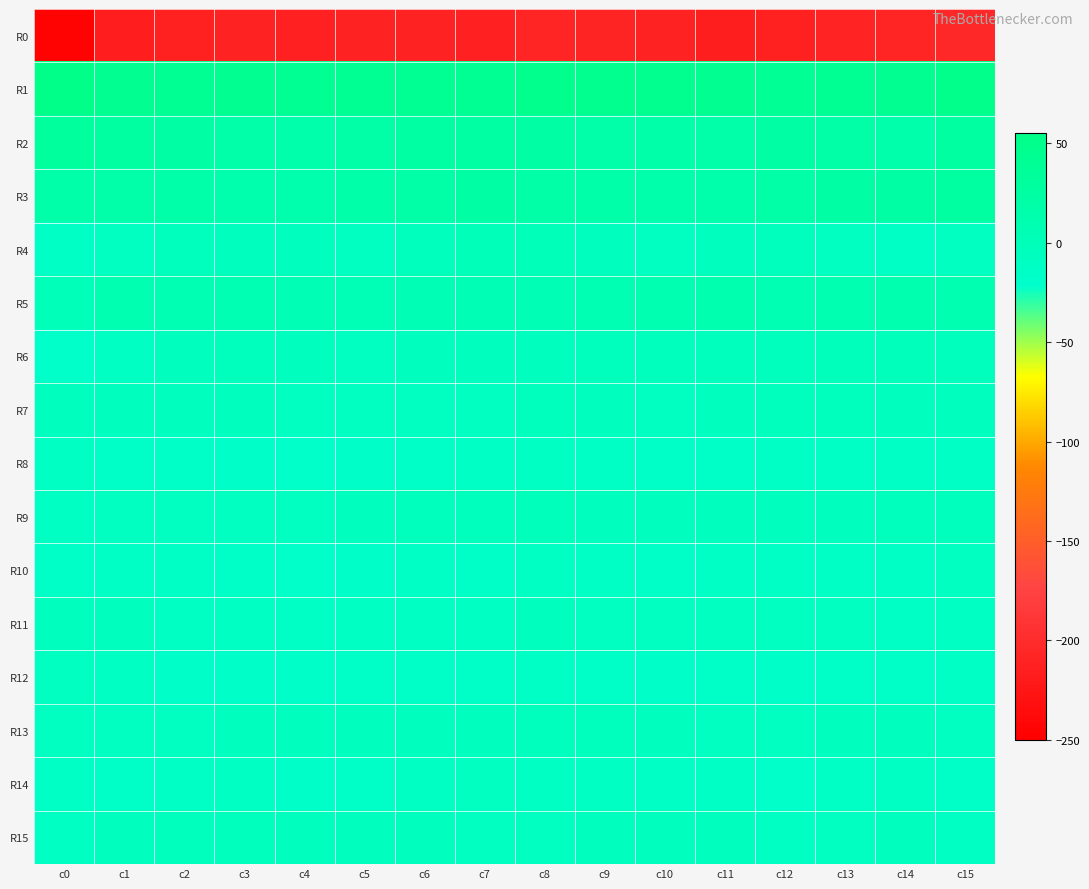

Reading left to right, transcribe all the data shown in this chart.

R0: c0=-247.0	c1=-216.5	c2=-214.2	c3=-211.0	c4=-212.1	c5=-211.8	c6=-210.9	c7=-212.8	c8=-208.3	c9=-209.1	c10=-211.8	c11=-214.4	c12=-213.3	c13=-209.7	c14=-208.2	c15=-203.6
R1: c0=53.8	c1=44.7	c2=41.5	c3=44.7	c4=42.9	c5=42.8	c6=42.8	c7=42.6	c8=48.4	c9=47.3	c10=45.7	c11=44.3	c12=38.7	c13=42.8	c14=45.1	c15=50.5
R2: c0=30.9	c1=26.1	c2=21.7	c3=19.1	c4=16.2	c5=19.4	c6=23.8	c7=23.4	c8=21.9	c9=18.4	c10=17.6	c11=18.4	c12=22.2	c13=20.0	c14=15.9	c15=27.2
R3: c0=18.0	c1=19.0	c2=16.9	c3=14.3	c4=14.1	c5=17.2	c6=20.2	c7=20.5	c8=20.2	c9=17.7	c10=15.3	c11=16.5	c12=19.9	c13=22.1	c14=21.2	c15=26.0
R4: c0=-14.5	c1=-8.9	c2=-5.0	c3=-6.2	c4=-8.1	c5=-8.6	c6=-3.8	c7=0.2	c8=-0.8	c9=-7.6	c10=-8.4	c11=-6.7	c12=-5.6	c13=-10.1	c14=-13.9	c15=-10.3
R5: c0=0.8	c1=8.5	c2=6.3	c3=5.1	c4=3.8	c5=2.2	c6=3.0	c7=3.4	c8=3.7	c9=6.7	c10=8.5	c11=10.3	c12=7.0	c13=7.4	c14=11.3	c15=9.2
R6: c0=-18.0	c1=-10.8	c2=-7.5	c3=-4.2	c4=-6.6	c5=-8.2	c6=-6.9	c7=-7.1	c8=-6.3	c9=-3.4	c10=-3.8	c11=-4.2	c12=-5.2	c13=-1.9	c14=-1.1	c15=-5.2
R7: c0=-6.2	c1=-8.0	c2=-6.7	c3=-7.0	c4=-8.5	c5=-10.4	c6=-9.7	c7=-8.6	c8=-3.4	c9=-6.5	c10=-9.6	c11=-8.1	c12=-4.5	c13=-4.6	c14=-6.6	c15=-6.0
R8: c0=-11.6	c1=-16.1	c2=-16.1	c3=-17.5	c4=-18.8	c5=-17.6	c6=-16.0	c7=-13.6	c8=-10.6	c9=-14.3	c10=-15.4	c11=-15.6	c12=-14.1	c13=-14.7	c14=-13.6	c15=-15.0
R9: c0=-11.5	c1=-9.7	c2=-9.1	c3=-8.4	c4=-8.8	c5=-7.1	c6=-4.4	c7=-4.6	c8=-2.7	c9=-6.5	c10=-7.5	c11=-6.5	c12=-7.8	c13=-6.6	c14=-5.2	c15=-3.7
R10: c0=-16.0	c1=-14.8	c2=-14.6	c3=-16.1	c4=-21.5	c5=-17.0	c6=-14.7	c7=-15.4	c8=-12.7	c9=-14.9	c10=-15.5	c11=-14.0	c12=-13.3	c13=-13.6	c14=-13.4	c15=-9.9
R11: c0=-6.1	c1=-7.1	c2=-10.5	c3=-11.1	c4=-13.4	c5=-10.9	c6=-11.8	c7=-12.5	c8=-6.8	c9=-9.7	c10=-9.7	c11=-9.4	c12=-9.9	c13=-9.8	c14=-14.1	c15=-11.6
R12: c0=-9.7	c1=-11.1	c2=-17.1	c3=-17.4	c4=-16.8	c5=-16.3	c6=-15.6	c7=-16.1	c8=-14.7	c9=-16.0	c10=-16.9	c11=-15.6	c12=-17.2	c13=-15.9	c14=-16.2	c15=-13.3
R13: c0=-8.7	c1=-10.0	c2=-8.9	c3=-6.8	c4=-6.8	c5=-6.6	c6=-6.8	c7=-6.5	c8=-5.4	c9=-4.3	c10=-6.1	c11=-8.8	c12=-10.2	c13=-6.1	c14=-6.3	c15=-9.8
R14: c0=-13.0	c1=-15.9	c2=-13.1	c3=-12.0	c4=-16.9	c5=-15.5	c6=-12.3	c7=-10.0	c8=-11.2	c9=-12.7	c10=-14.4	c11=-14.3	c12=-18.1	c13=-14.0	c14=-11.7	c15=-15.6
R15: c0=-10.6	c1=-7.3	c2=-4.1	c3=-5.3	c4=-8.0	c5=-7.9	c6=-7.8	c7=-9.0	c8=-8.9	c9=-6.8	c10=-6.0	c11=-8.0	c12=-11.4	c13=-8.2	c14=-7.3	c15=-11.3